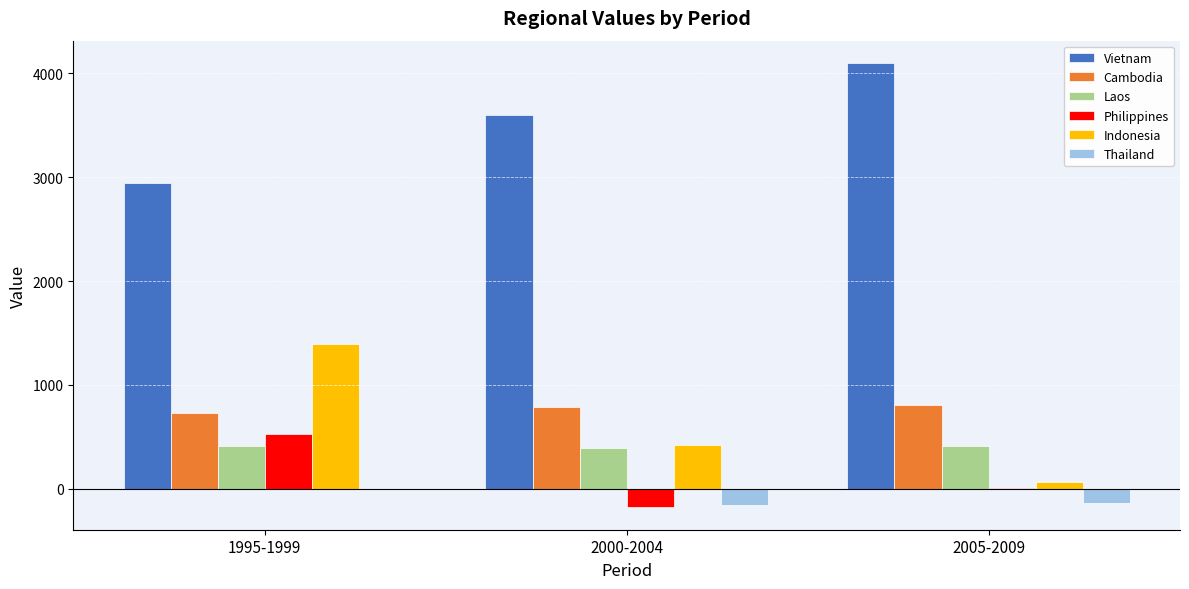

The Indonesia series shows 667.6 at 2000-2004. True or false?

False